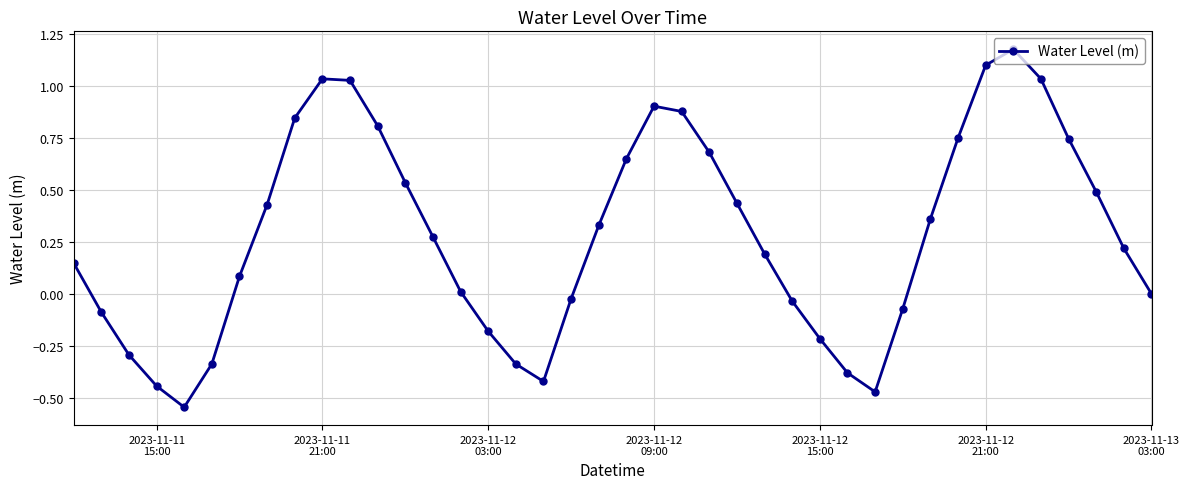

What is the sum of all values?

11.3